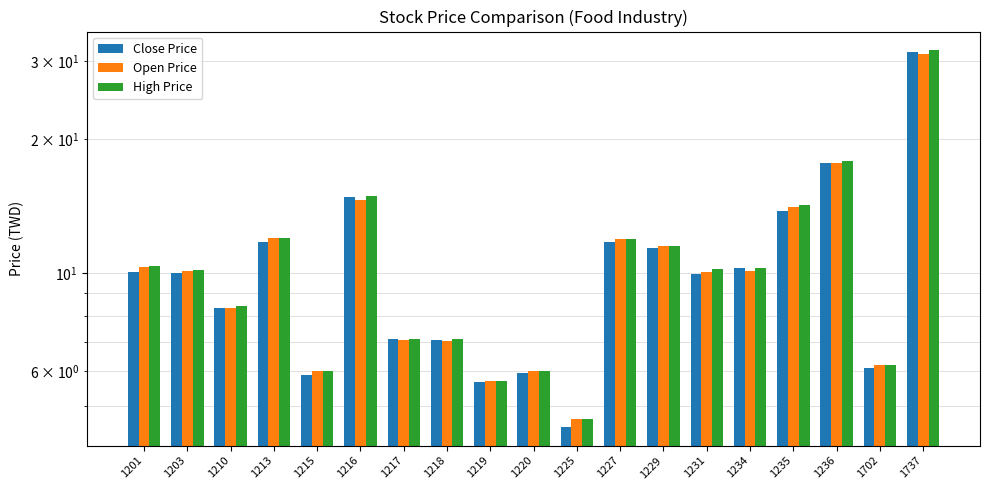

What are all the series names shown in the legend?

Close Price, Open Price, High Price